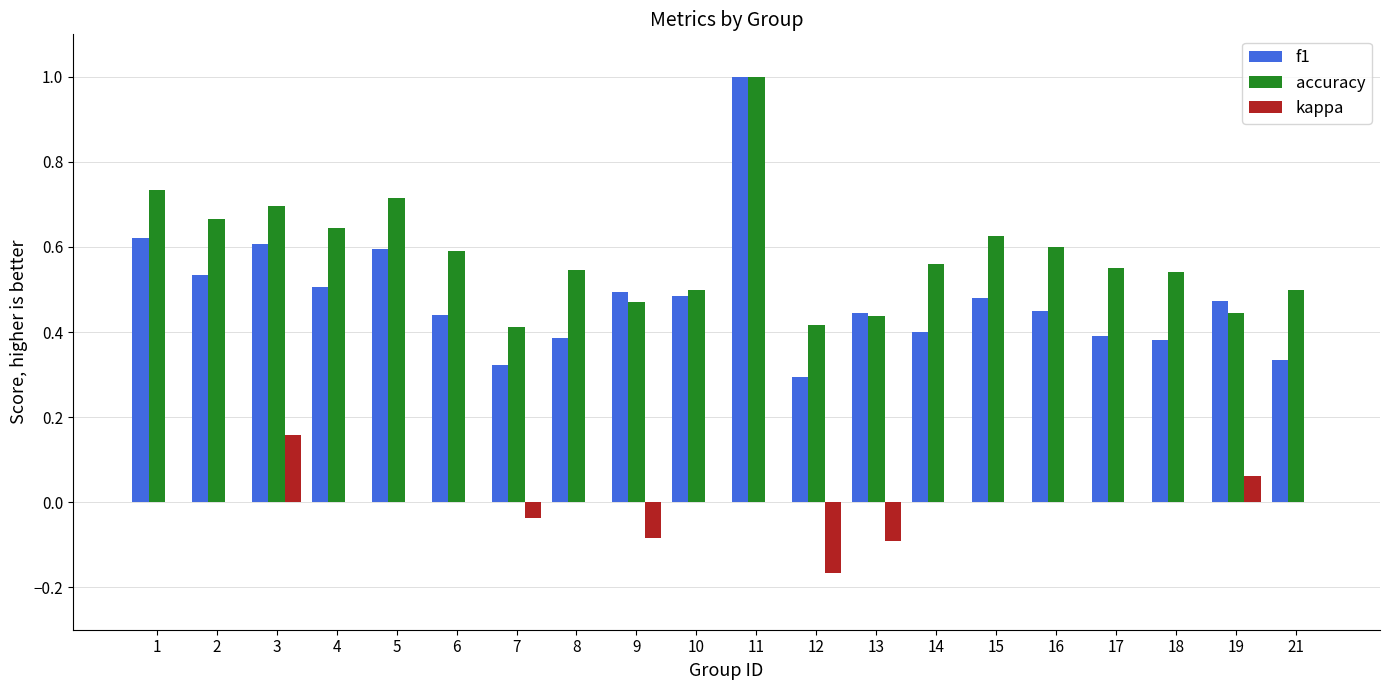

Which series changed the most between 3 and 17?

f1